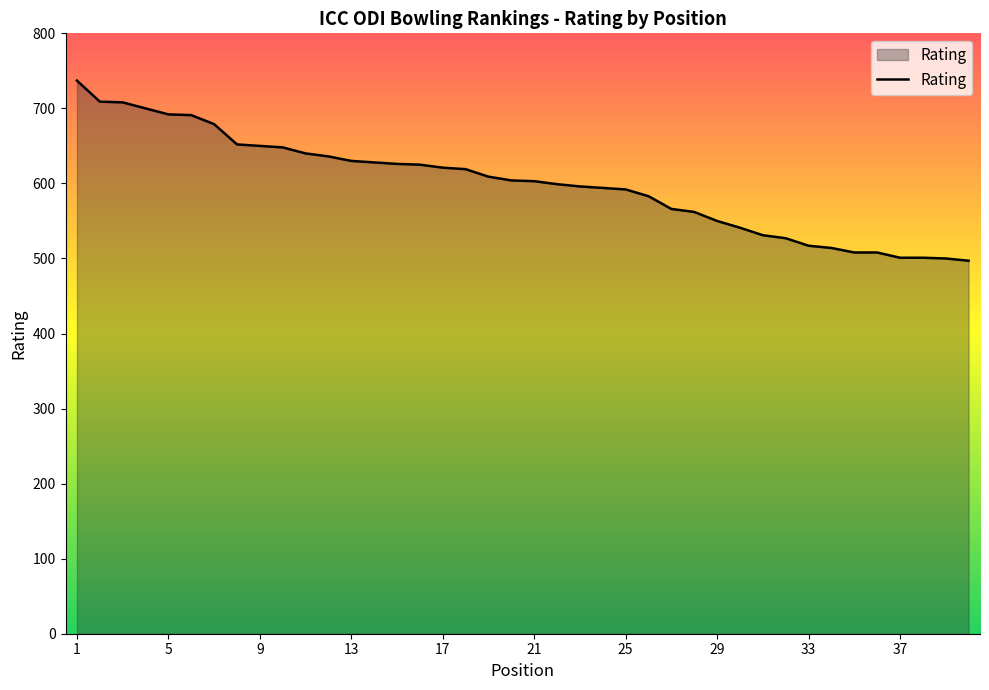

What is the sum of all values?

23994